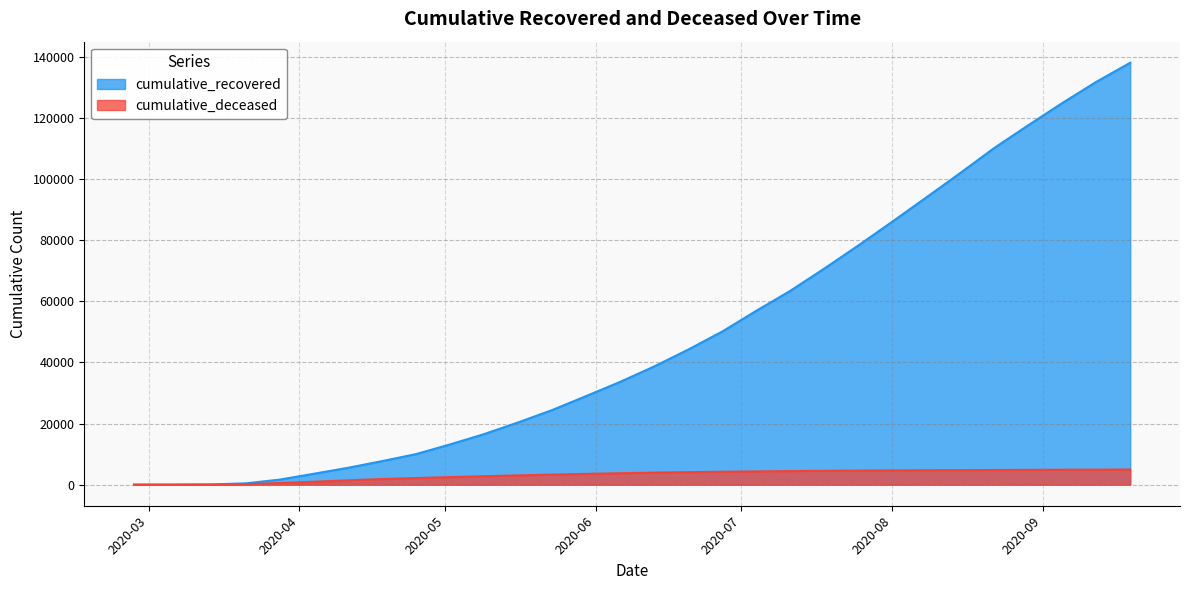

Rank the series by their maximum value, from highest to lowest.

cumulative_recovered, cumulative_deceased